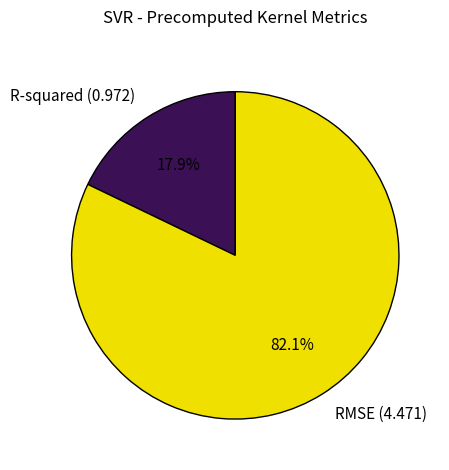

Which has a higher value, RMSE or R-squared?

RMSE